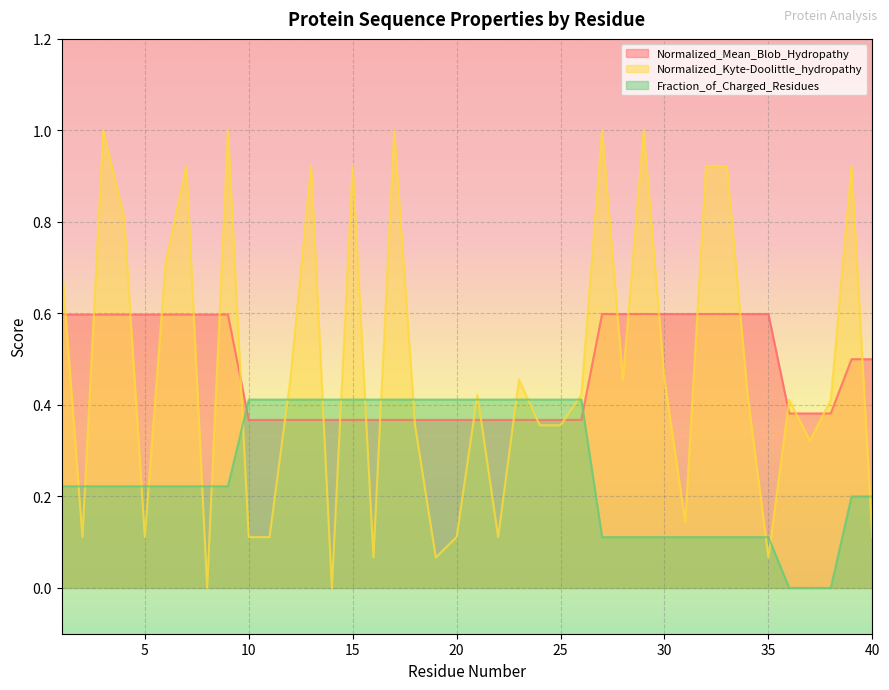

True or false: Normalized_Mean_Blob_Hydropathy has a value of 0.6 at 33.

True